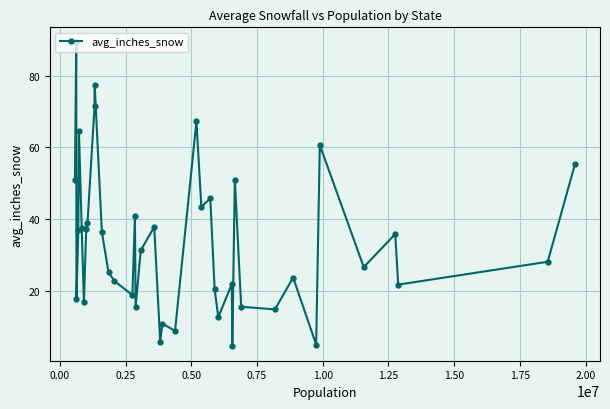

What is the value of the 22nd point from the left?

8.8